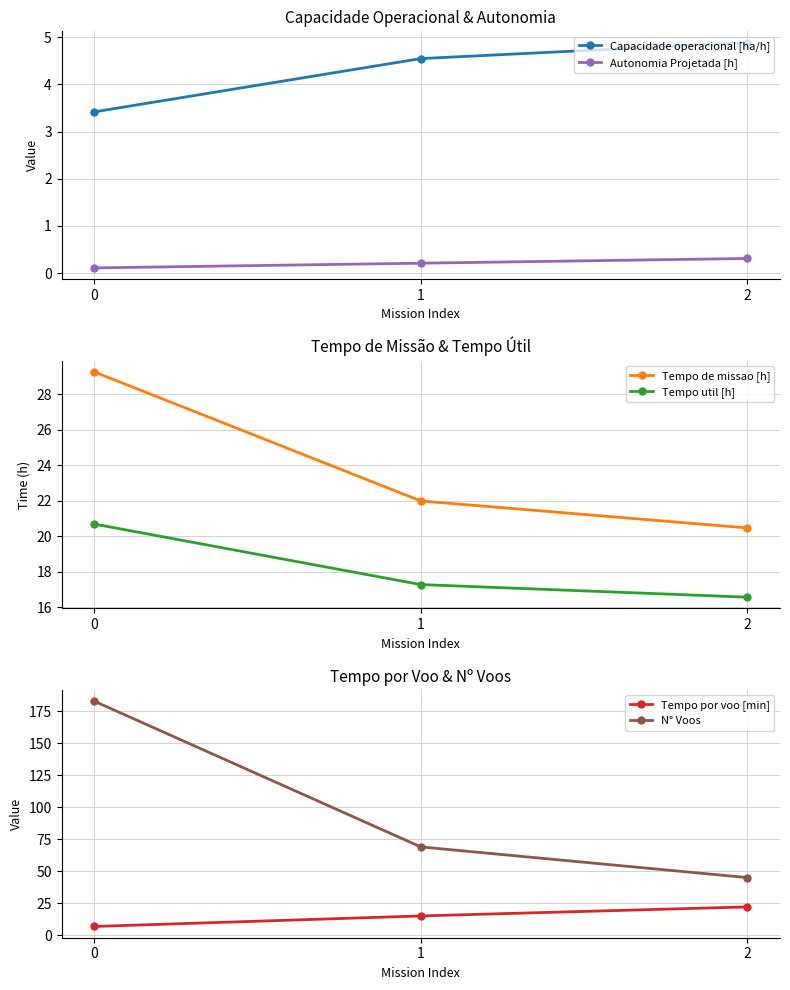

What is the approximate value of Tempo por voo [min] at 2?

22.1